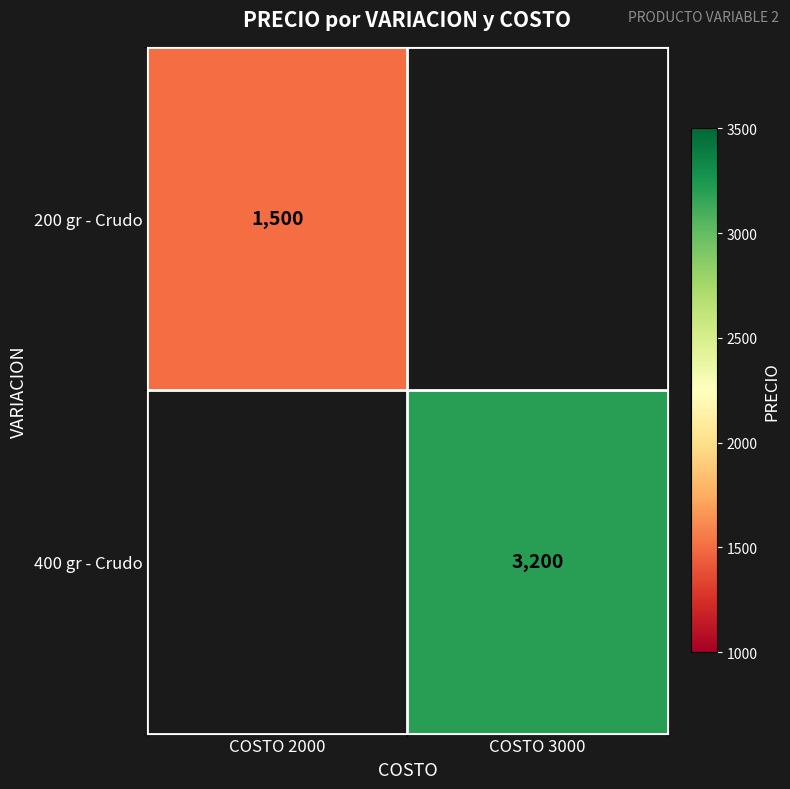

True or false: 200 gr - Crudo has a value of 1500 at COSTO 2000.

True